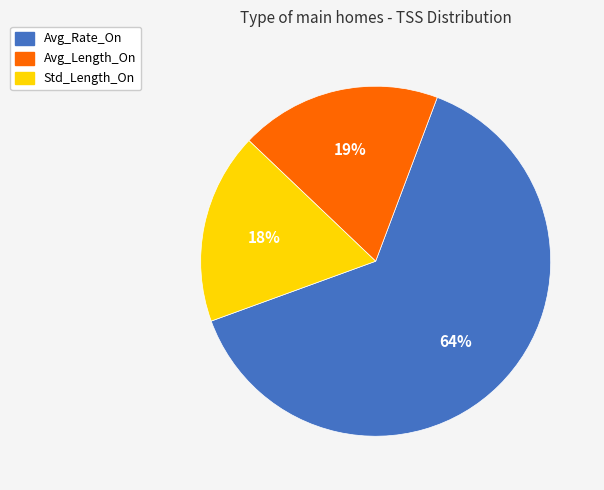

Is the sum of Avg_Rate_On and Std_Length_On greater than half?

Yes